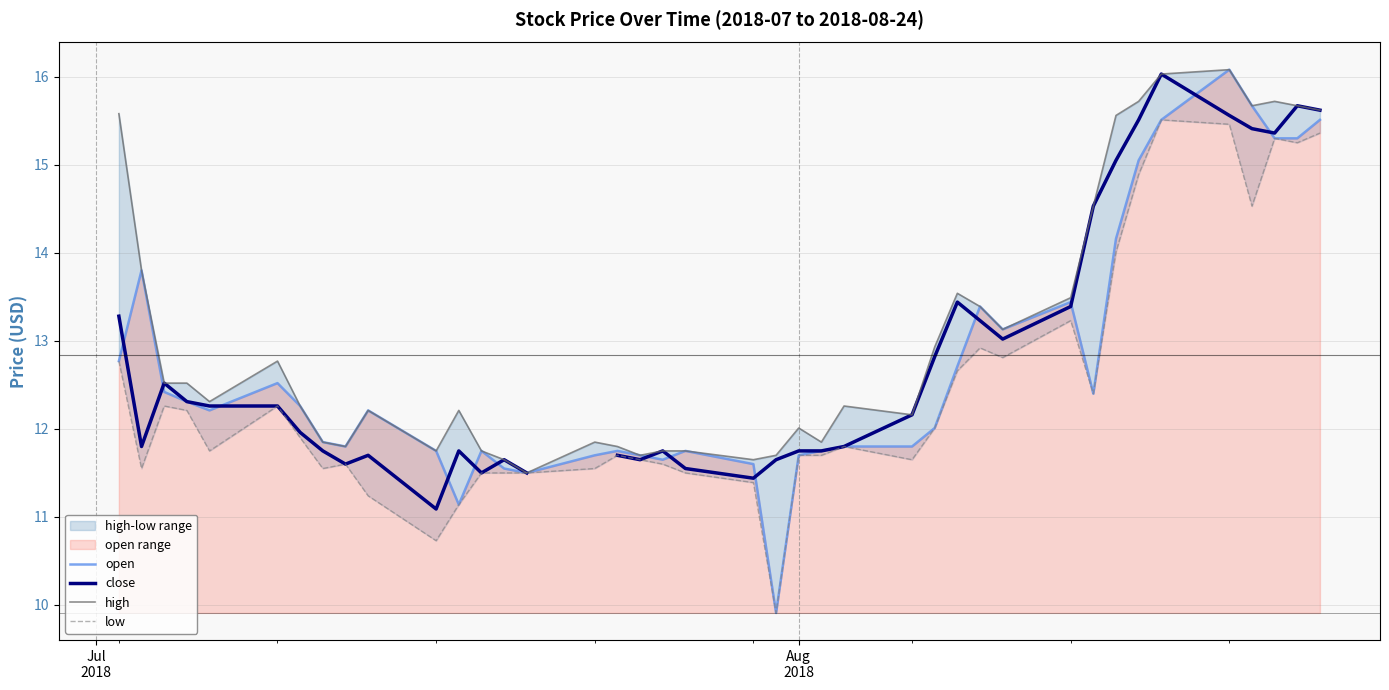

In low, how many points are lower than both neighbors (excluding endpoints)?

10